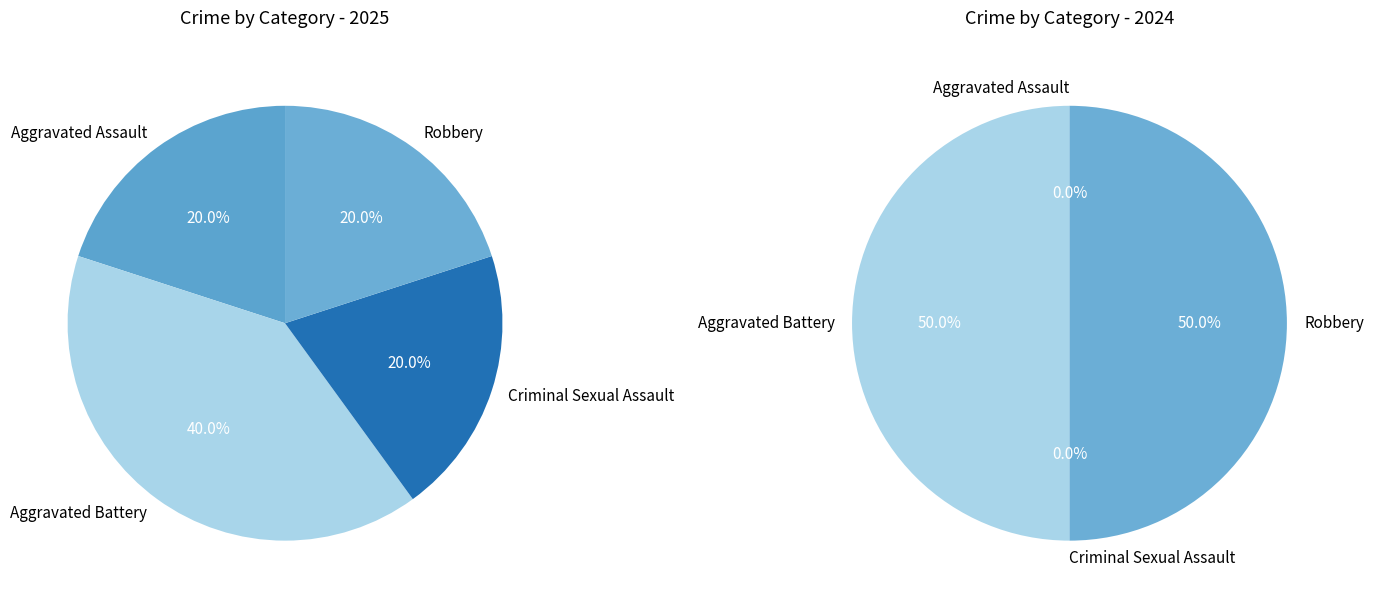

Rank the categories by value from lowest to highest.

Aggravated Assault, Criminal Sexual Assault, Robbery, Aggravated Battery